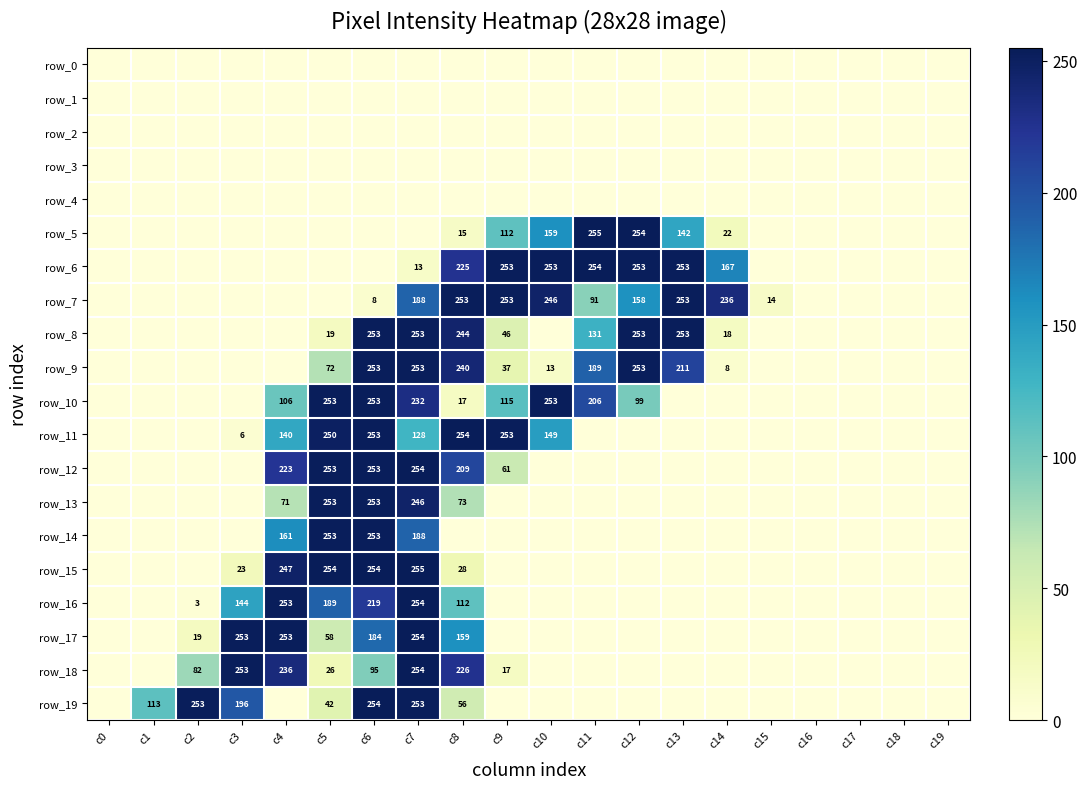

Read the row_8 value at c7.

253